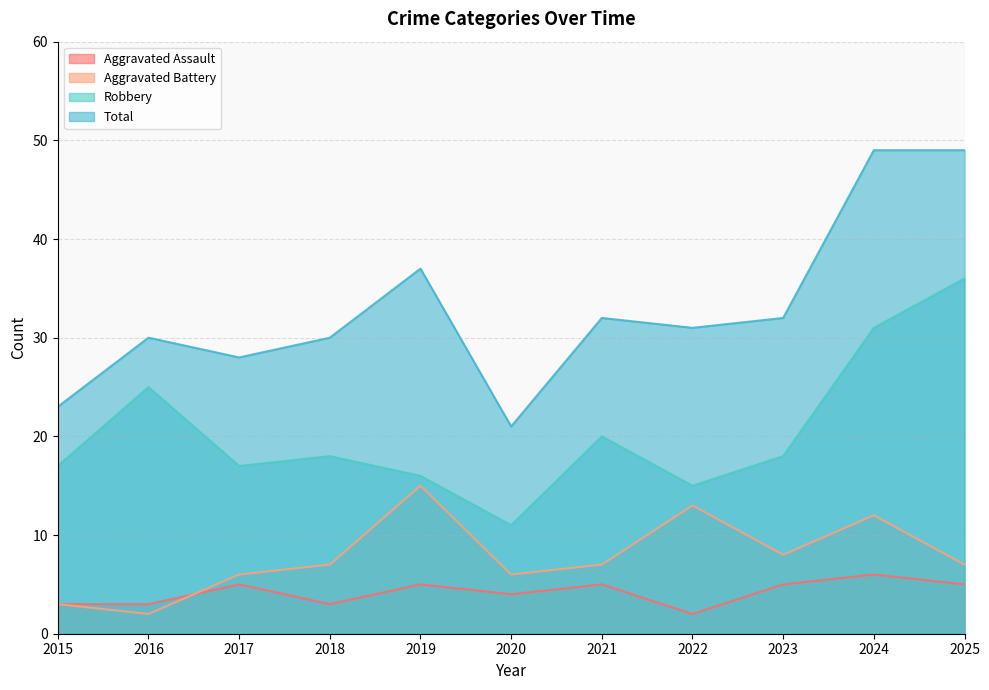

Reading right to left, list all the values displayed in this chart.

Aggravated Assault: 2025=5	2024=6	2023=5	2022=2	2021=5	2020=4	2019=5	2018=3	2017=5	2016=3	2015=3
Aggravated Battery: 2025=7	2024=12	2023=8	2022=13	2021=7	2020=6	2019=15	2018=7	2017=6	2016=2	2015=3
Robbery: 2025=36	2024=31	2023=18	2022=15	2021=20	2020=11	2019=16	2018=18	2017=17	2016=25	2015=17
Total: 2025=49	2024=49	2023=32	2022=31	2021=32	2020=21	2019=37	2018=30	2017=28	2016=30	2015=23